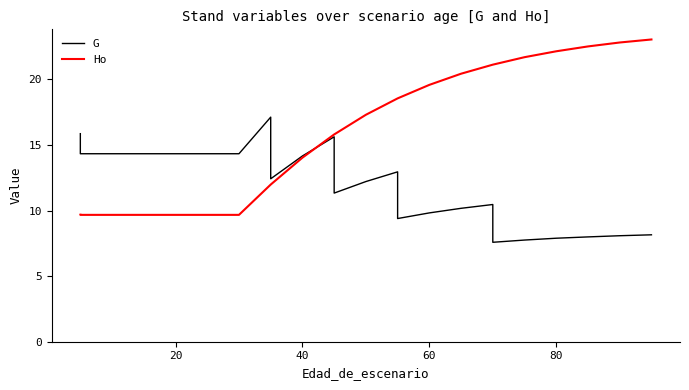

True or false: G and Ho cross at least once.

True